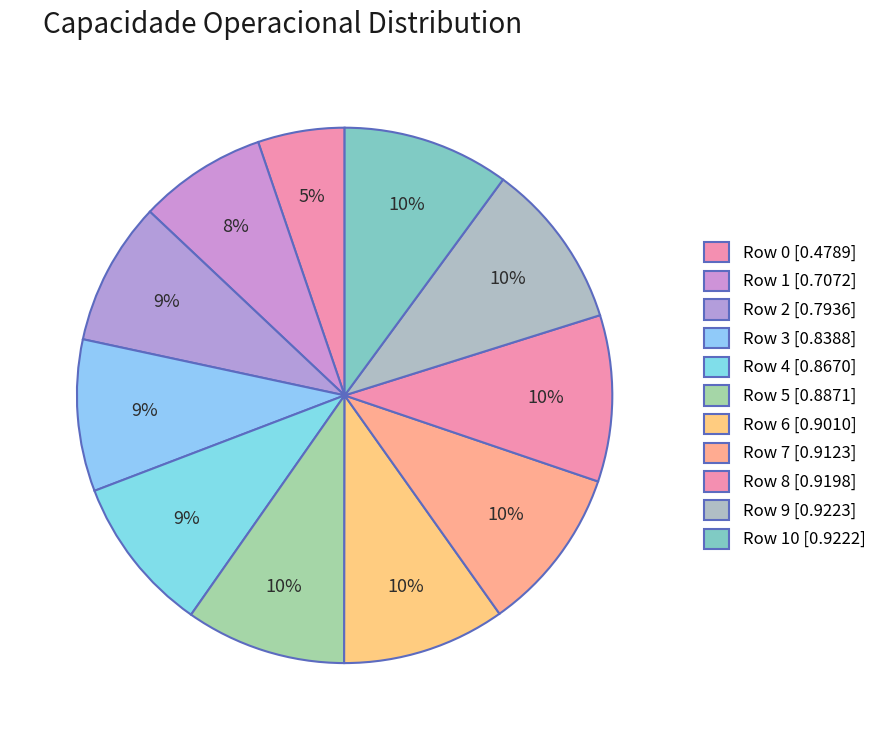

Which slice is the largest?

9